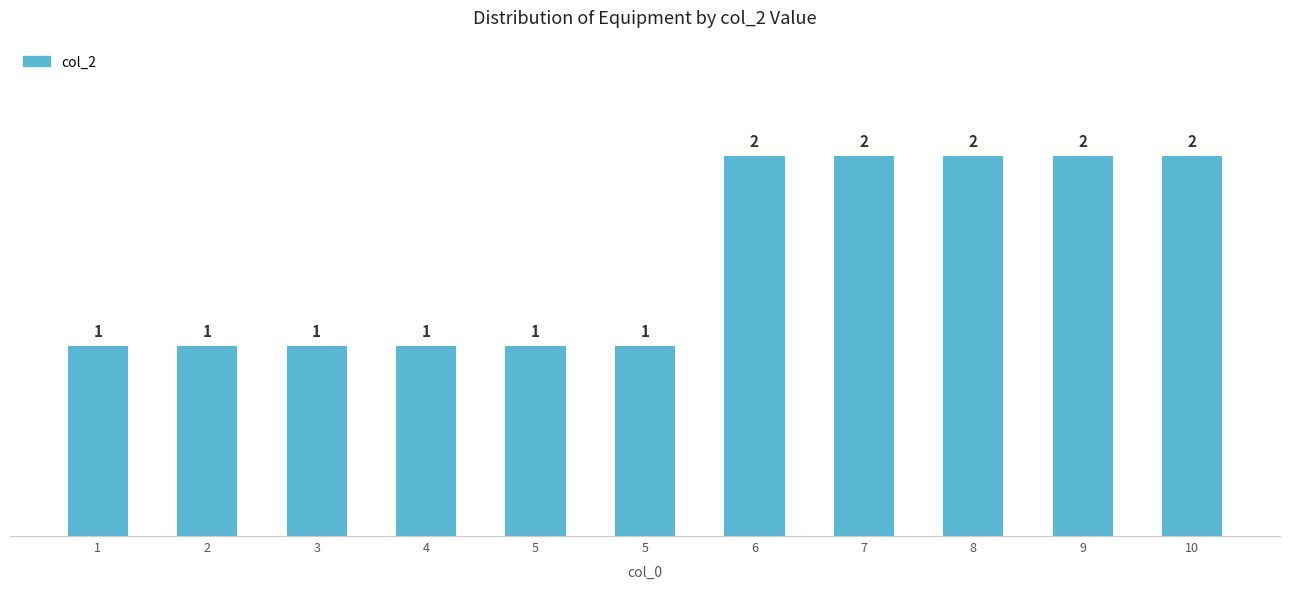

How many bars are there in total?

11